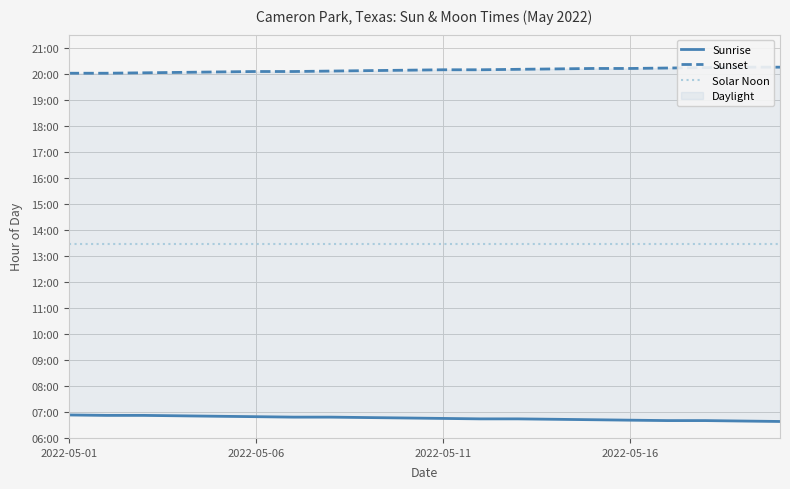

What is the highest value of the Sunrise series?

6.9